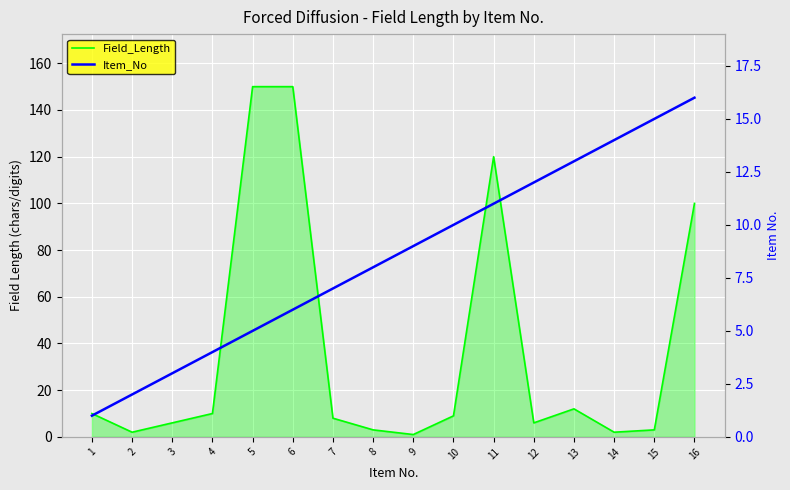

What is the difference between the Item_No values at 7 and 13?

6